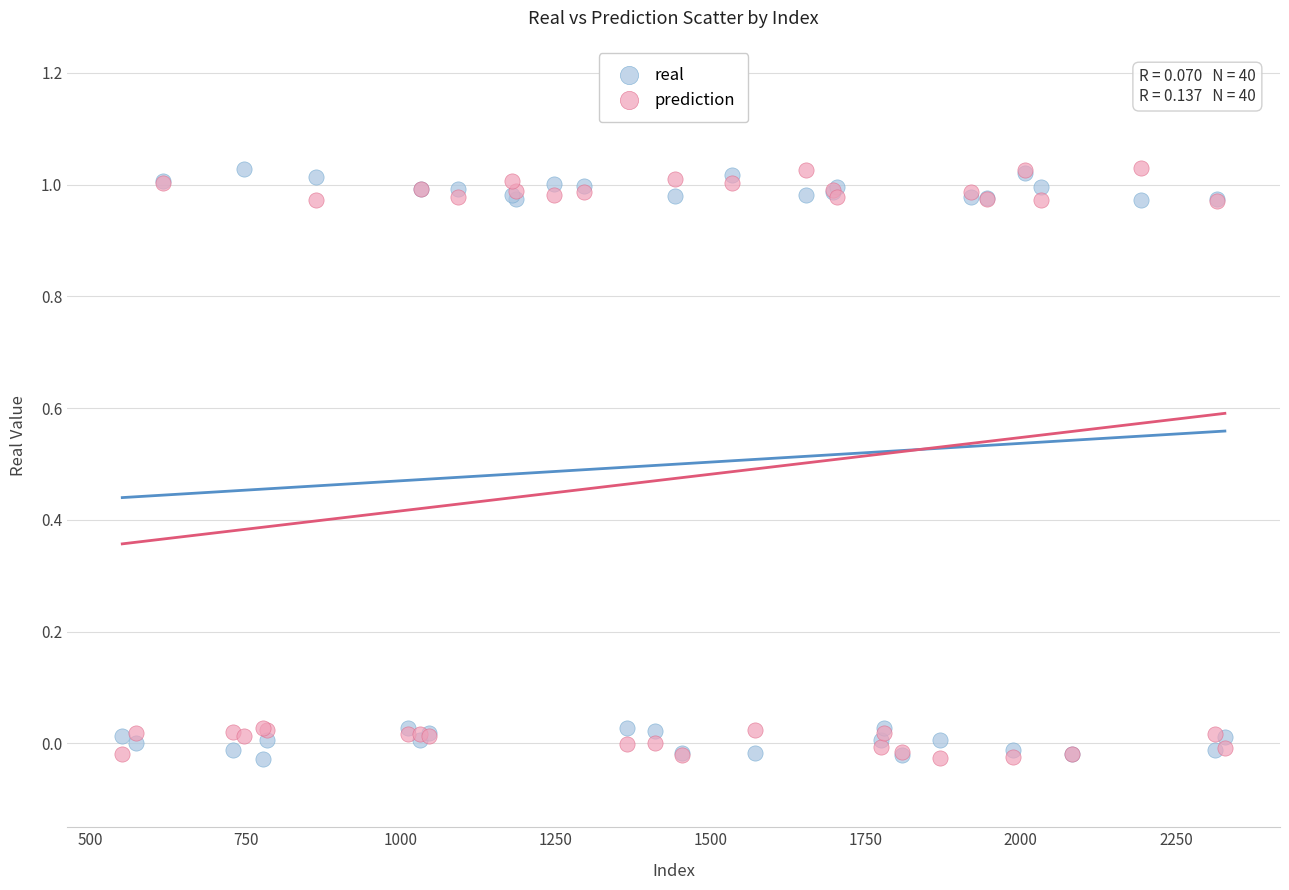

What are all the series names shown in the legend?

real, prediction